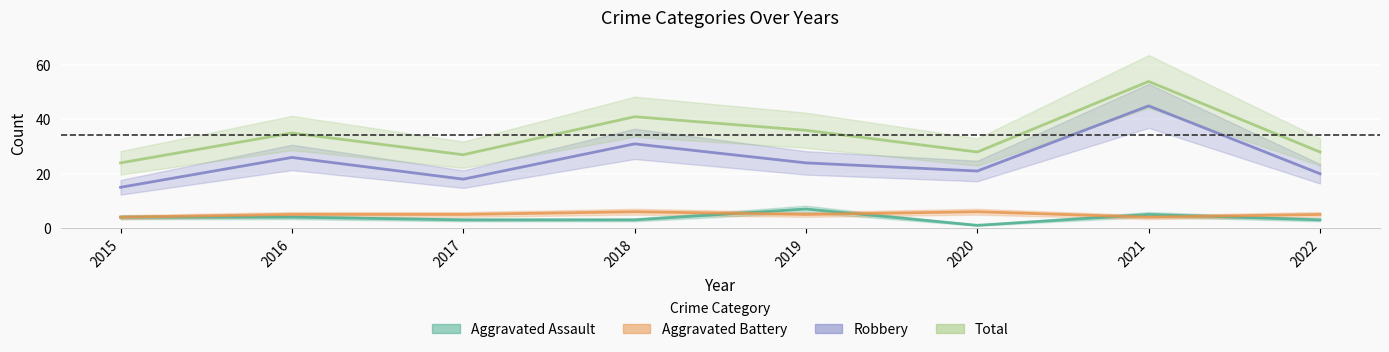

What are all the series names shown in the legend?

Aggravated Assault, Aggravated Battery, Robbery, Total